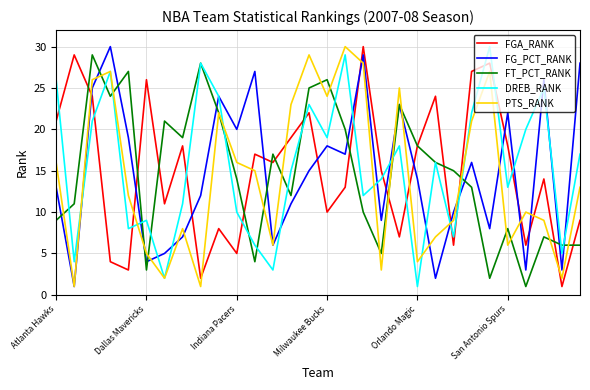

What is the maximum value for PTS_RANK?

30